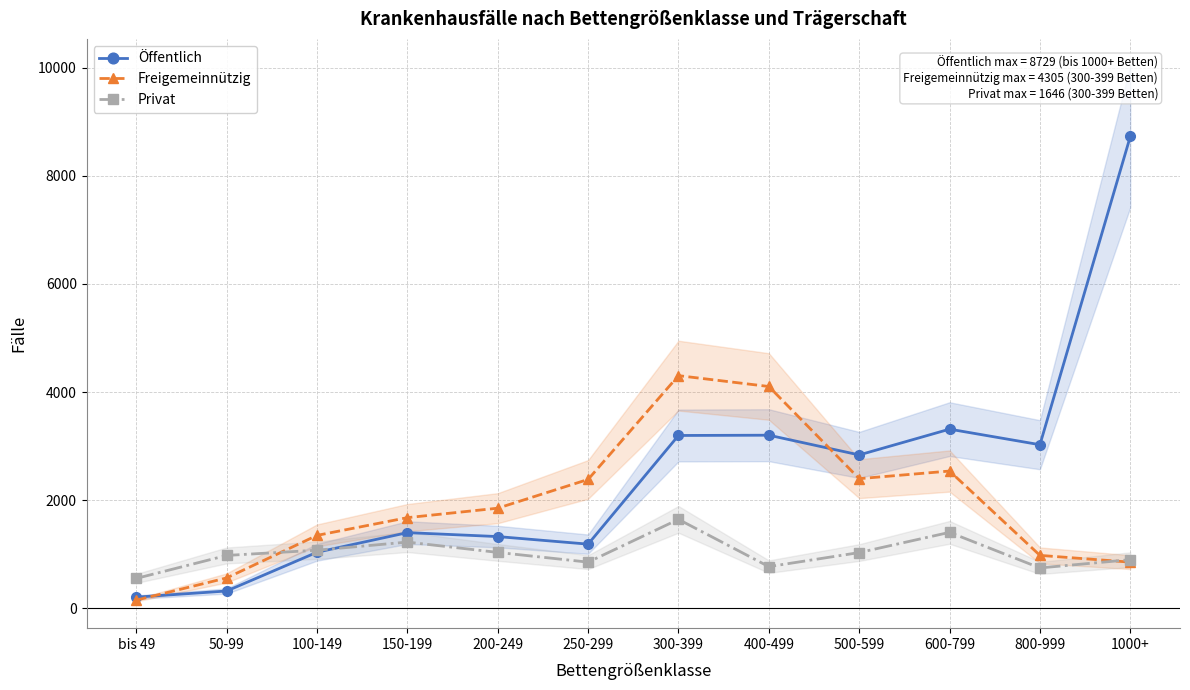

Which label corresponds to the smallest value in the chart?

bis 49